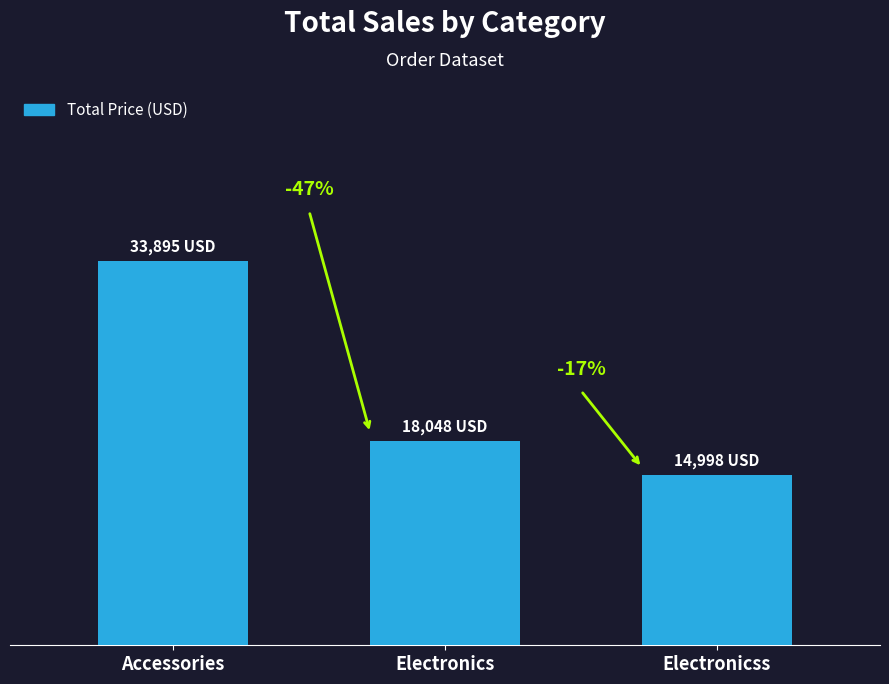

Reading left to right, list all the values displayed in this chart.

Accessories=33895.4	Electronics=18047.5	Electronicss=14998.4